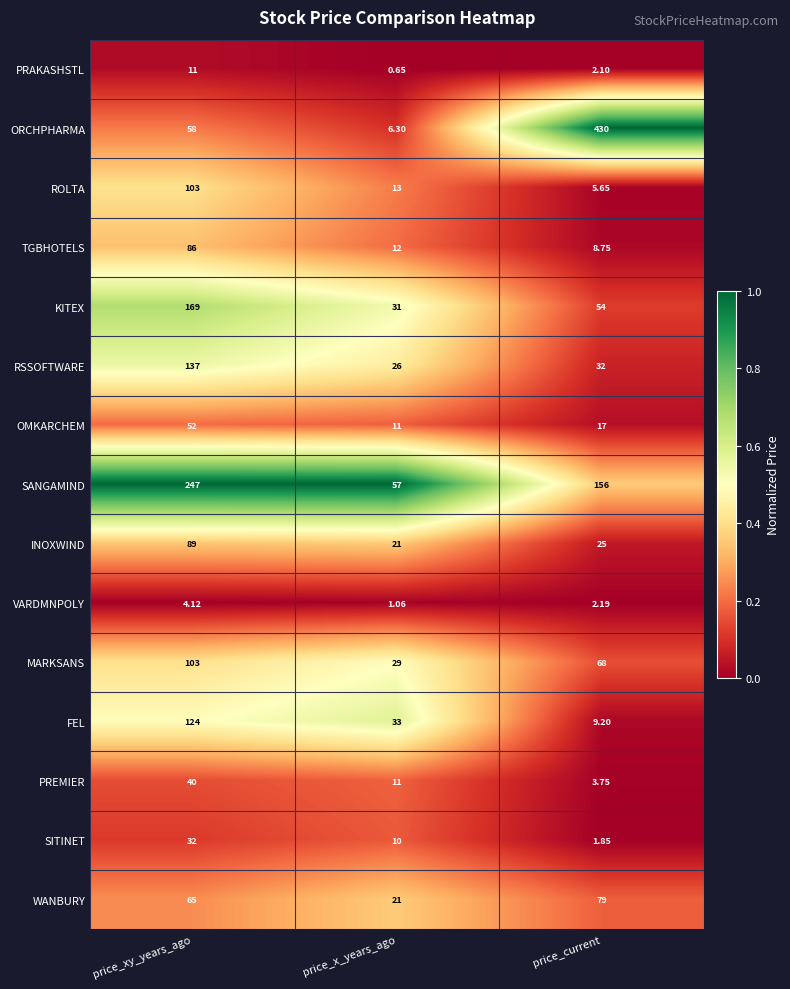

Which category has the highest value in the PRAKASHSTL series?

price_xy_years_ago